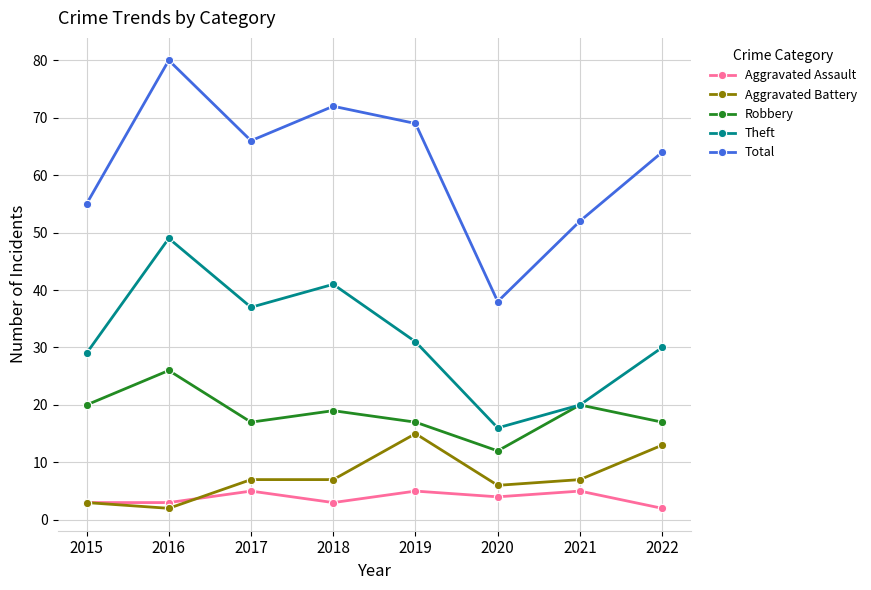

Reading left to right, what are all the values shown in this chart?

Aggravated Assault: 2015=3	2016=3	2017=5	2018=3	2019=5	2020=4	2021=5	2022=2
Aggravated Battery: 2015=3	2016=2	2017=7	2018=7	2019=15	2020=6	2021=7	2022=13
Robbery: 2015=20	2016=26	2017=17	2018=19	2019=17	2020=12	2021=20	2022=17
Theft: 2015=29	2016=49	2017=37	2018=41	2019=31	2020=16	2021=20	2022=30
Total: 2015=55	2016=80	2017=66	2018=72	2019=69	2020=38	2021=52	2022=64